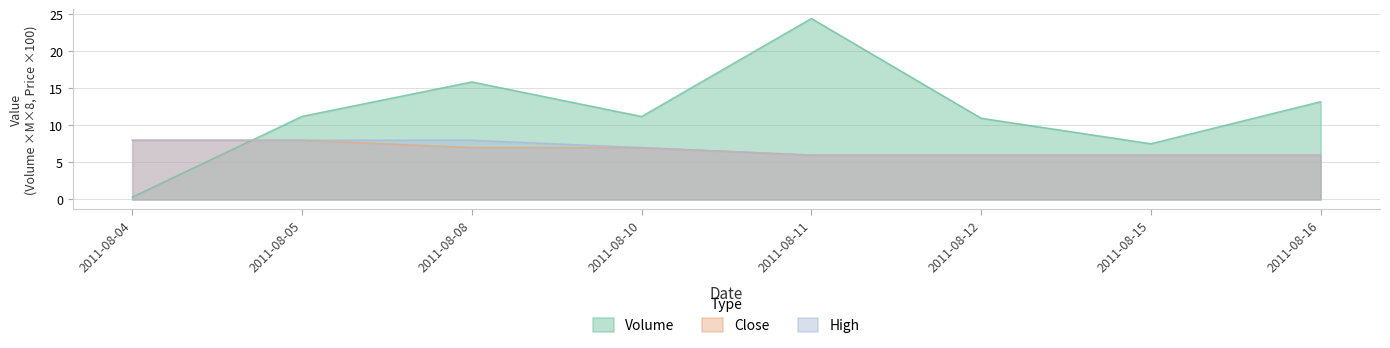

The value of High at 2011-08-08 is 8.0. True or false?

True